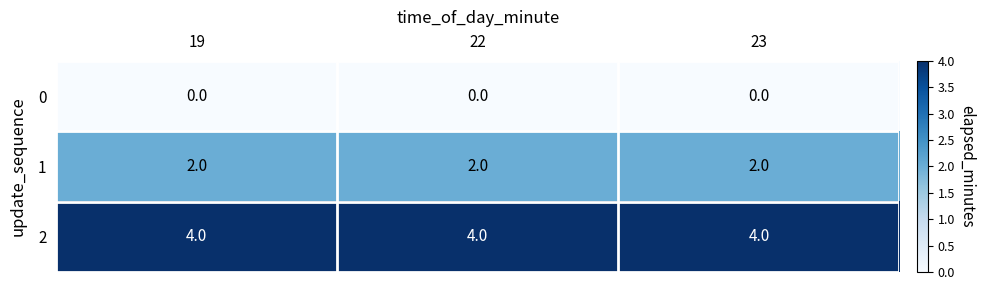

What is the total value across all series at 22?

6